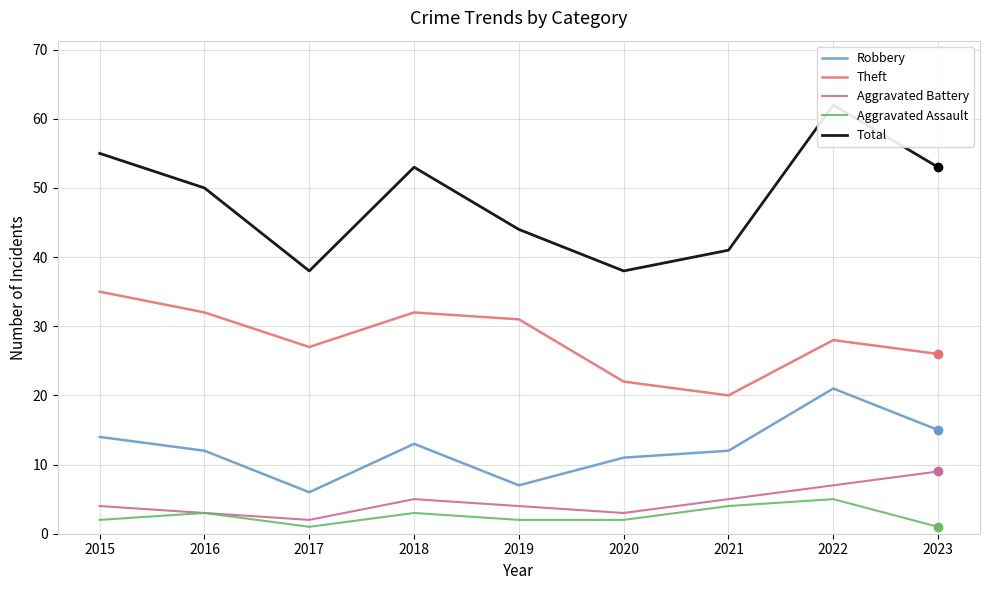

What is the difference between the Aggravated Battery values at 2021 and 2022?

2